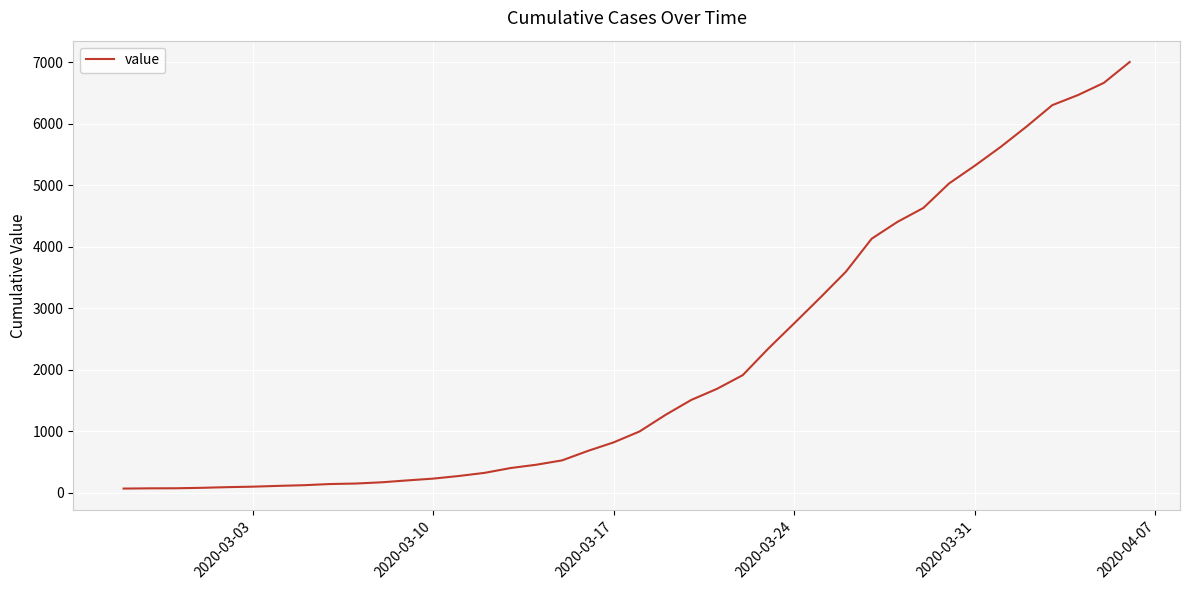

What is the maximum value shown in the chart?

7003